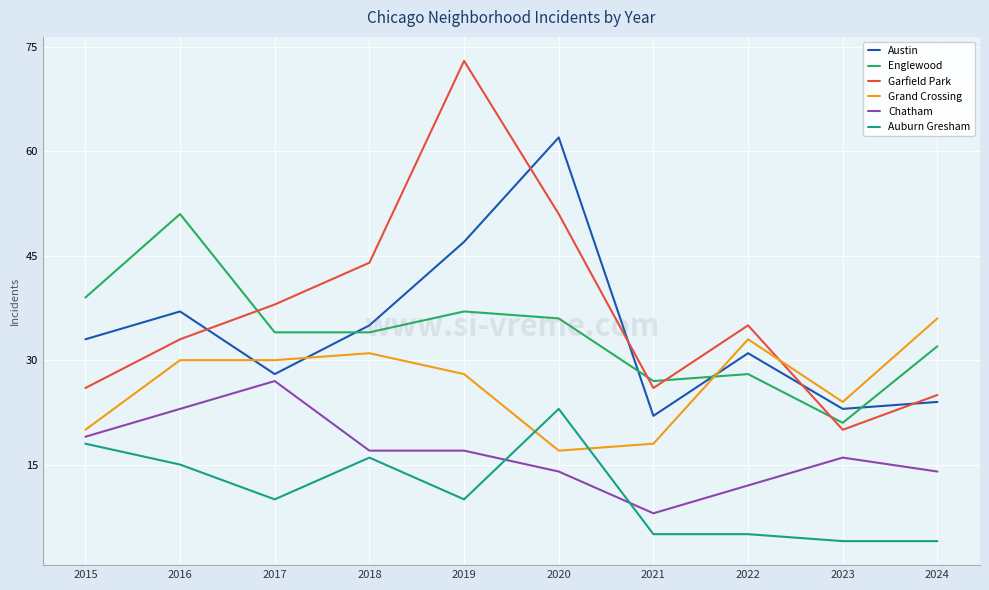

Where is Auburn Gresham nearest to the value 13?

2016